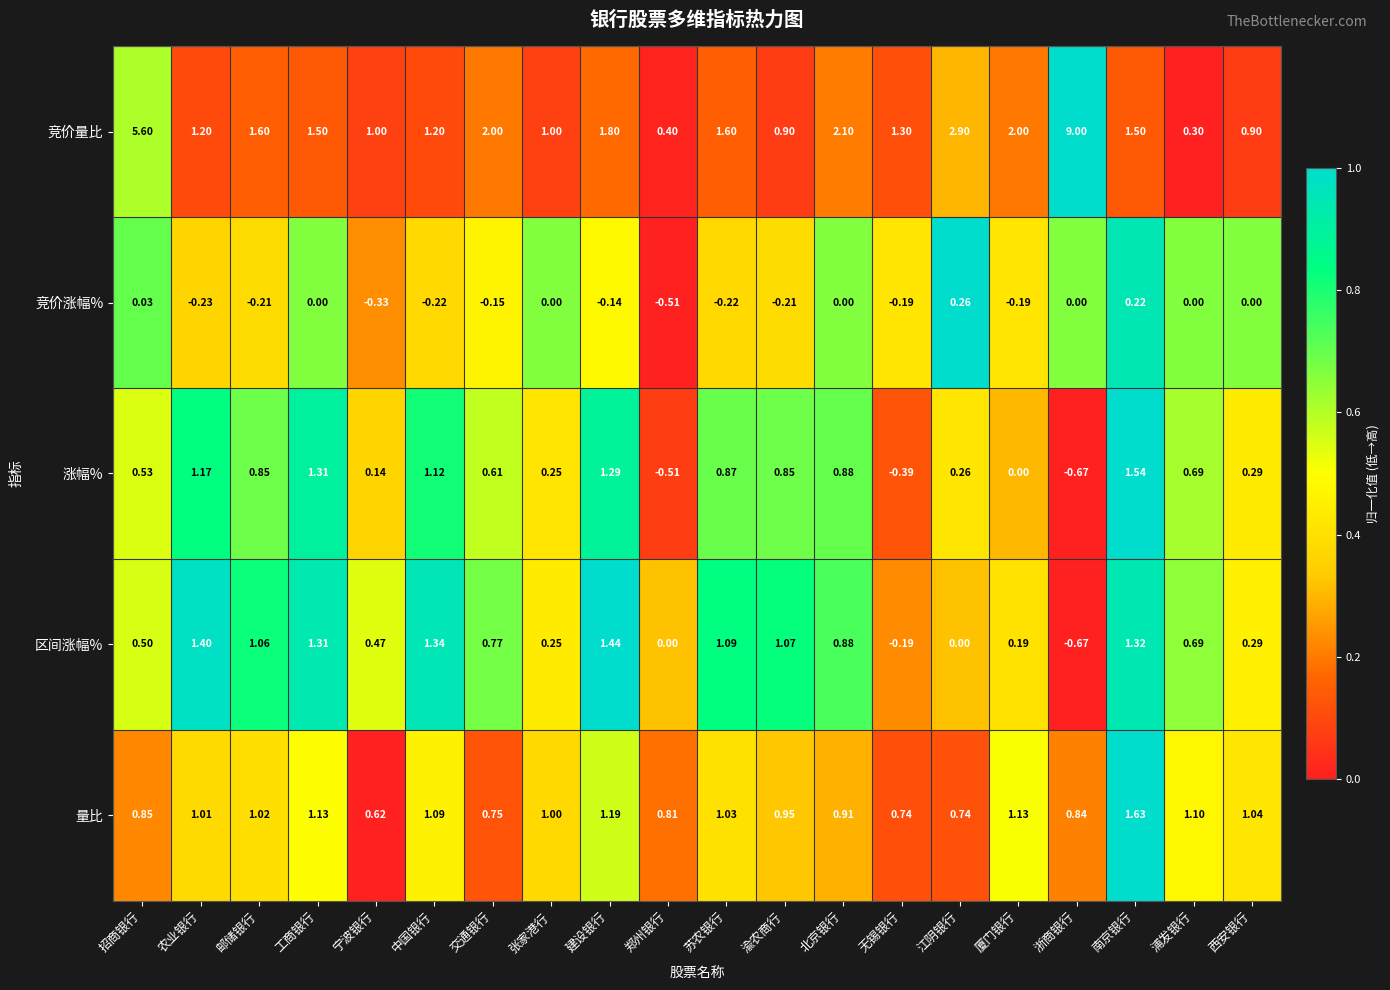

At which label does 竞价量比 first exceed 1?

招商银行